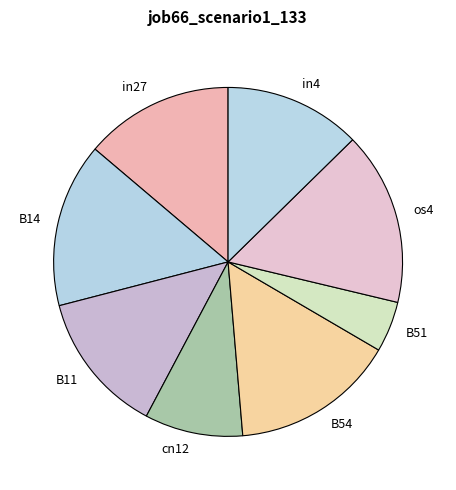

Is B54 the majority of the pie?

No